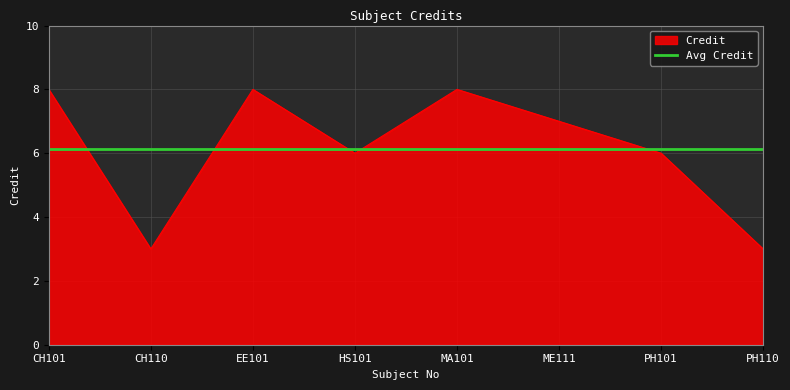

What is the maximum value shown in the chart?

8